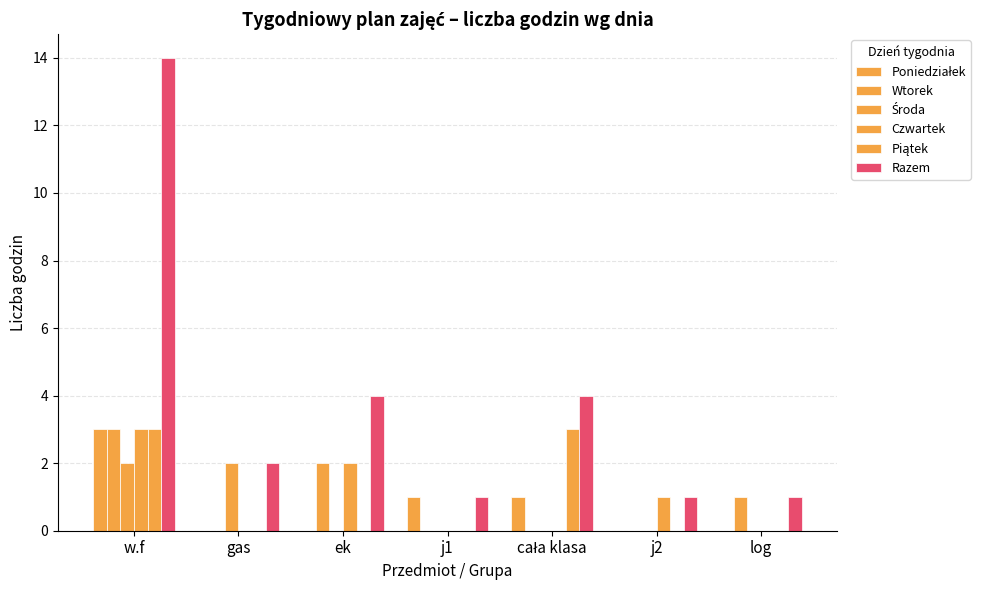

Does the chart contain stacked bars?

No